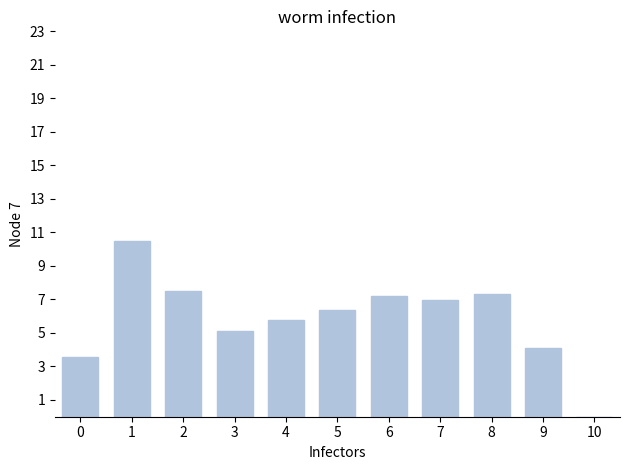

At which label is the value closest to 5?

3